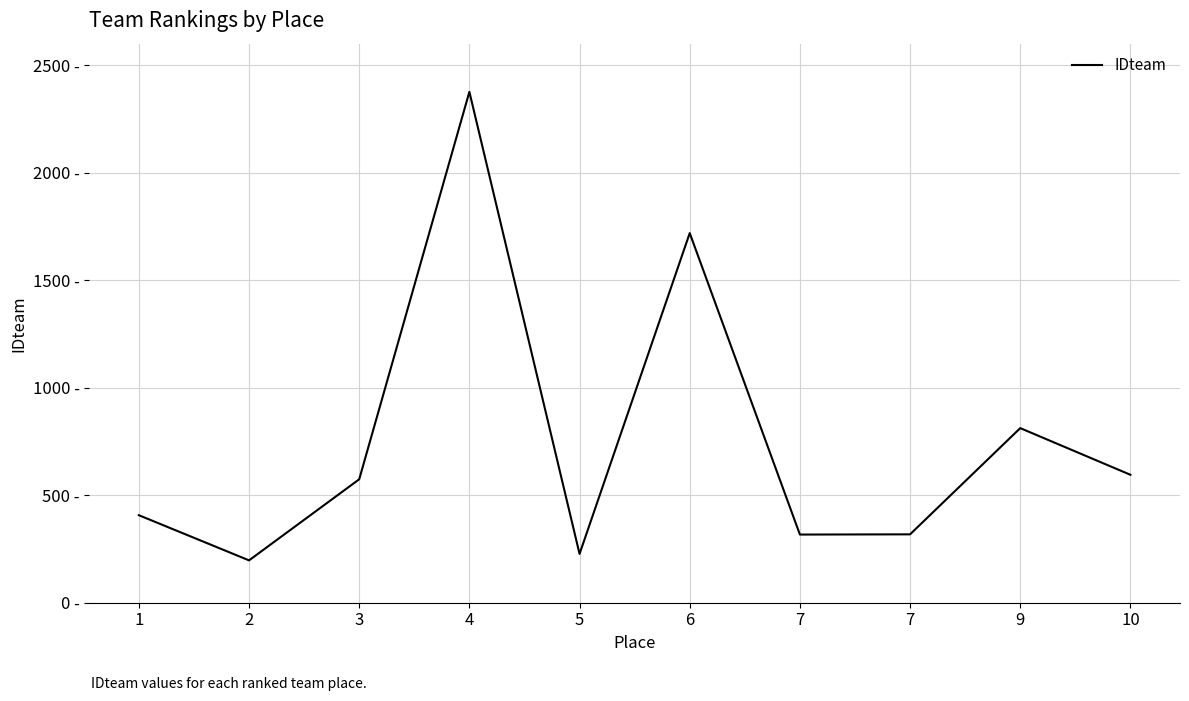

Where is the data nearest to the value 1286?

6